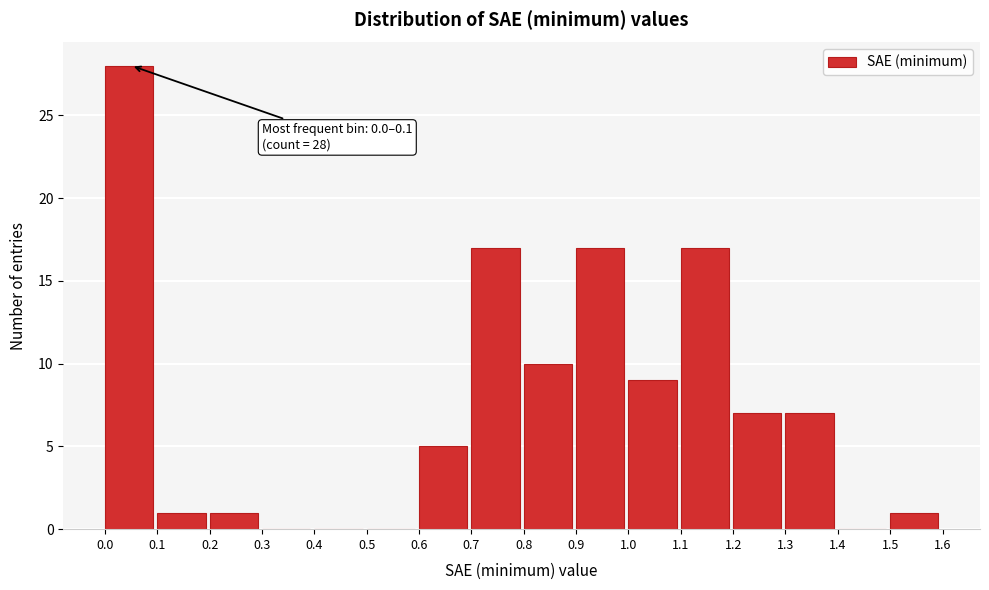

Over which range of the x-axis is the bar tallest?

0.0 to 0.1